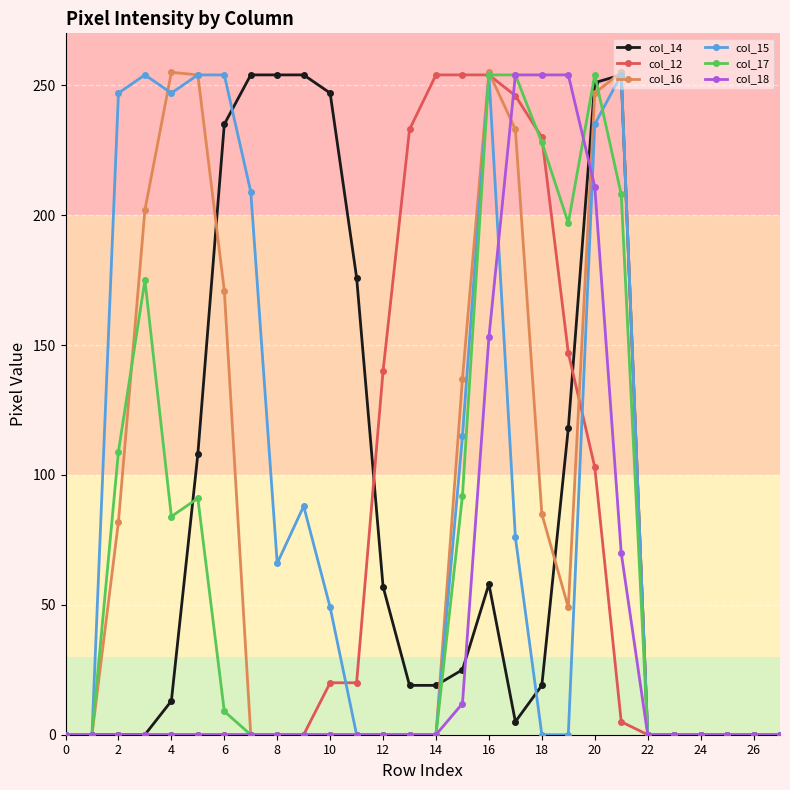

What is the greatest value displayed?

255